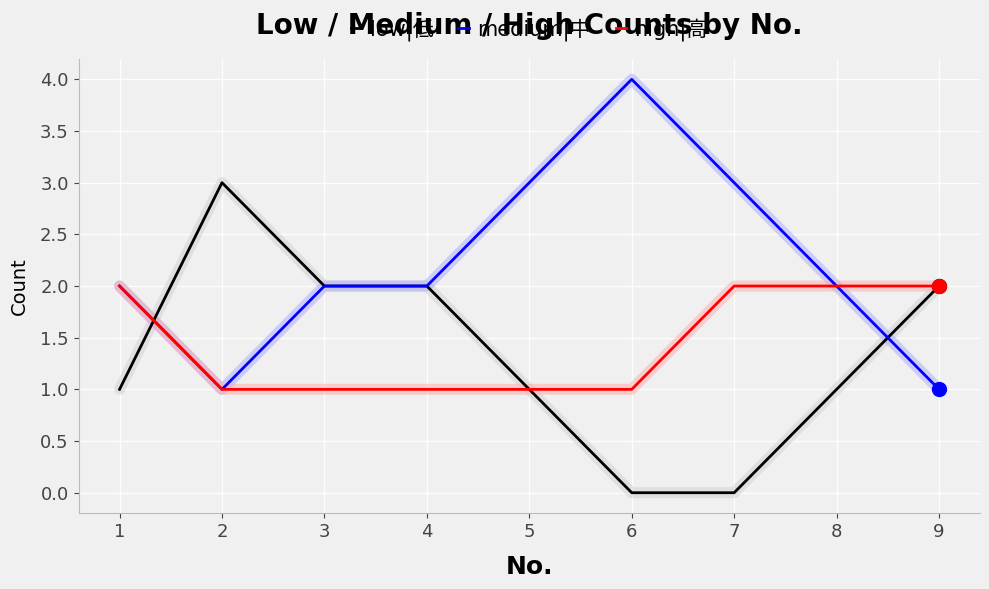

What is the total value across all series at 7?

5